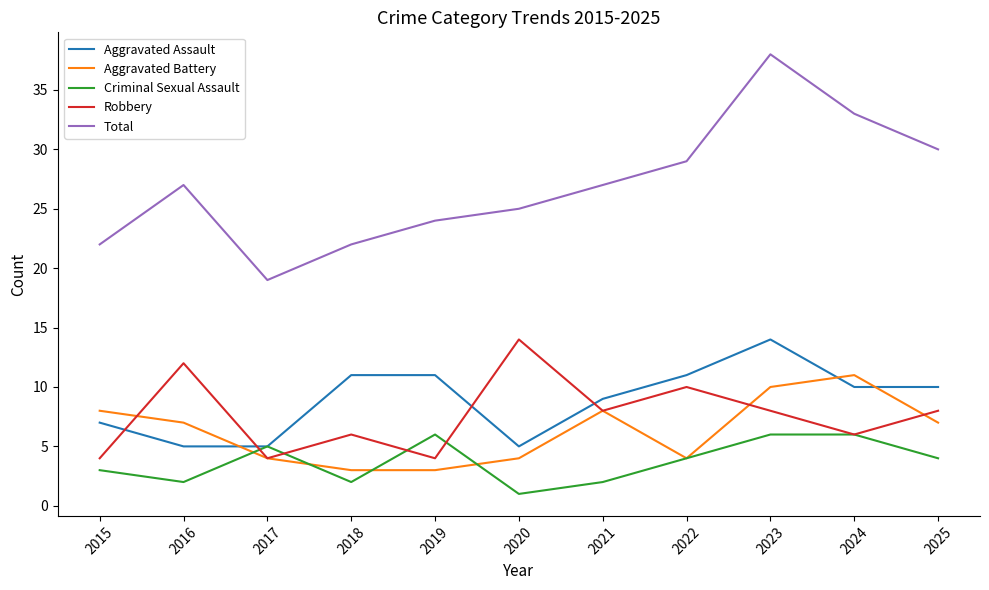

What is the difference between the highest and lowest values at 2021?

25